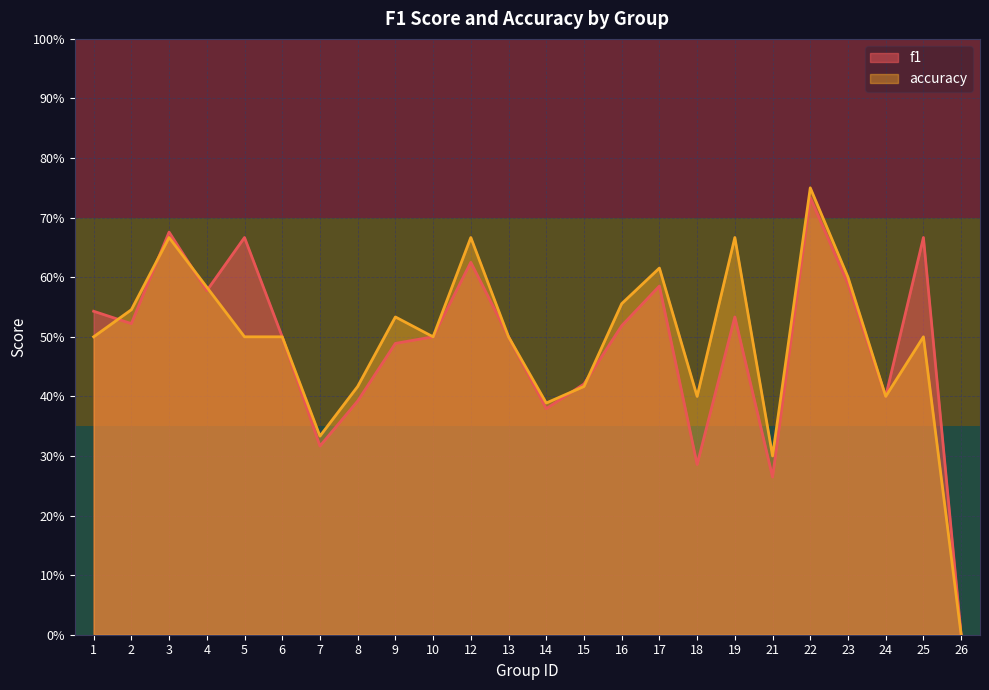

Which series has the widest spread of values?

accuracy